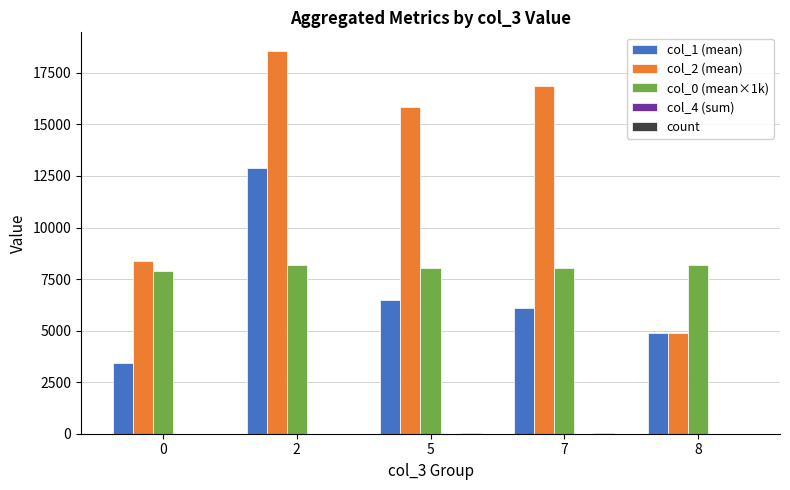

Which series has the largest total across all categories?

col_2 (mean)